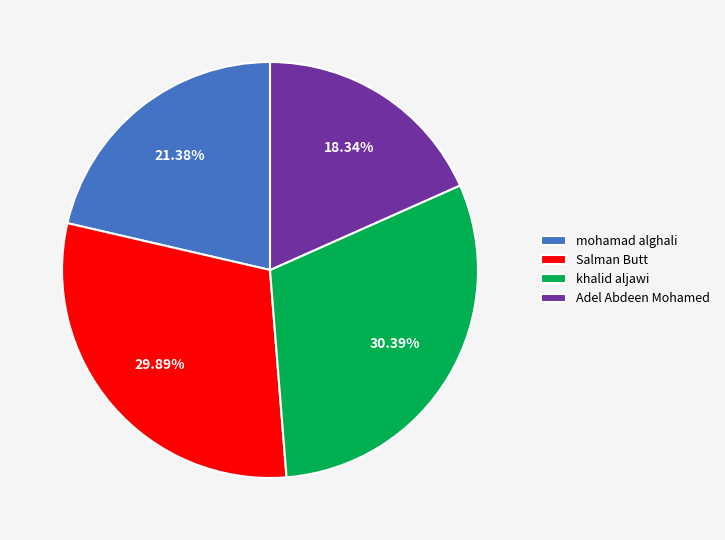

Is the sum of Salman Butt and Adel Abdeen Mohamed greater than half?

No